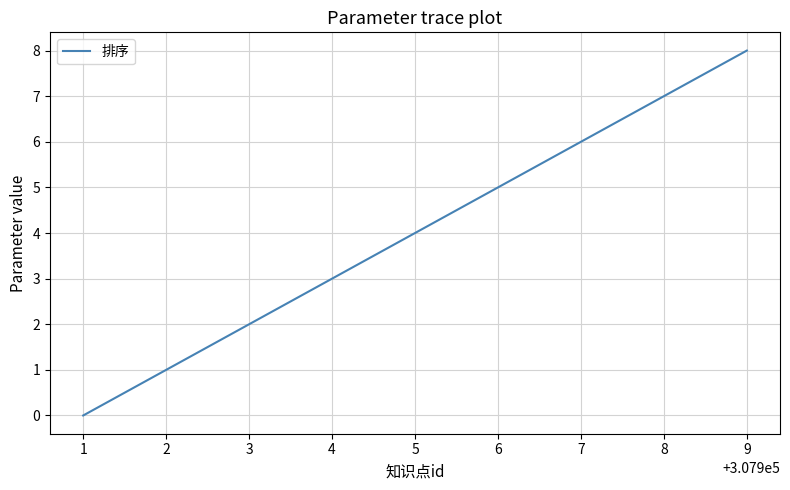

Where is the data nearest to the value 4?

5